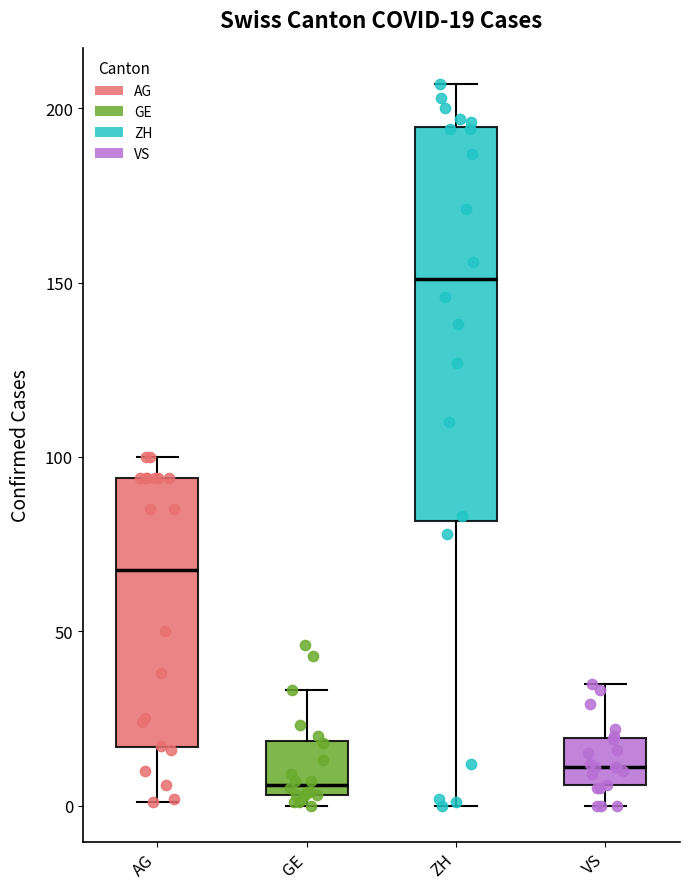

Which box's median line is the highest?

ZH